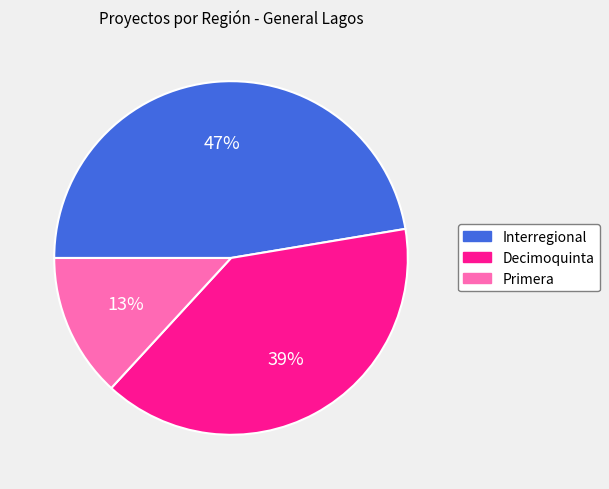

Count the number of slices in the pie.

3